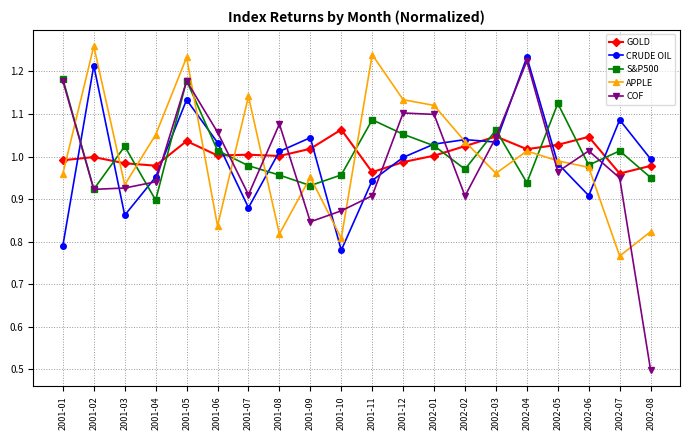

What is the label of the 15th point from the left?

2002-03